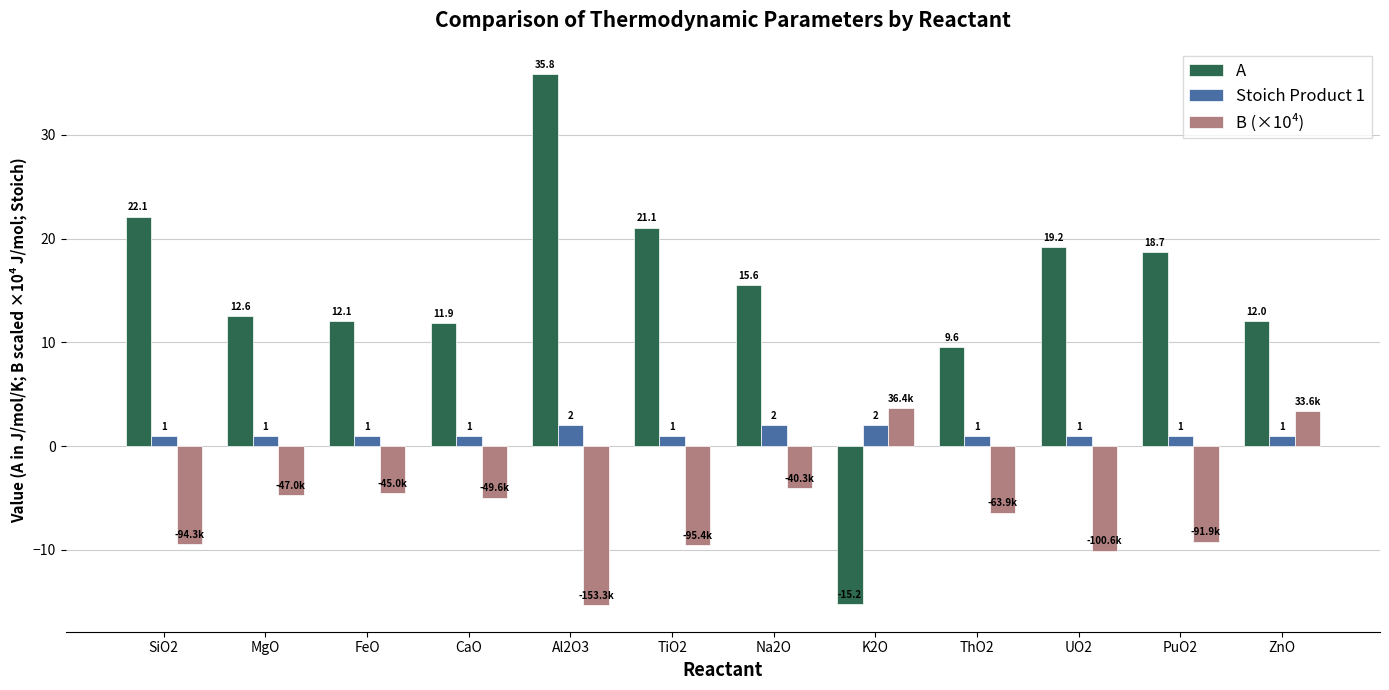

Which category has the lowest value across all series?

Al2O3